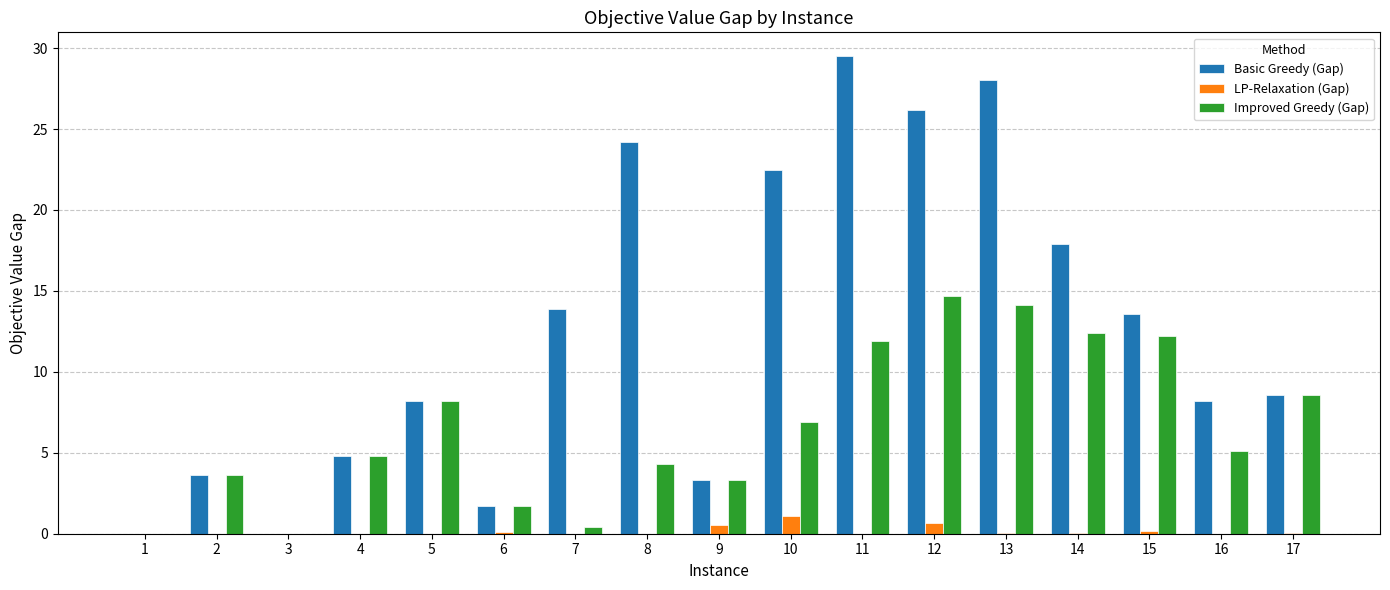

What is the average value of the Improved Greedy (Gap) series?

6.6